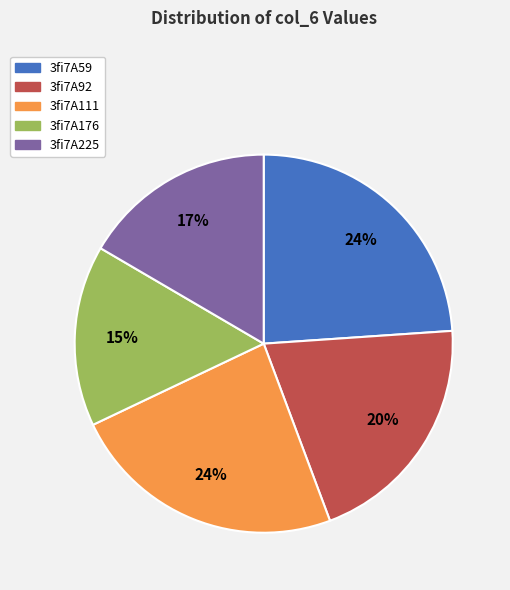

Combined, do 3fi7A92 and 3fi7A176 account for over 50%?

No